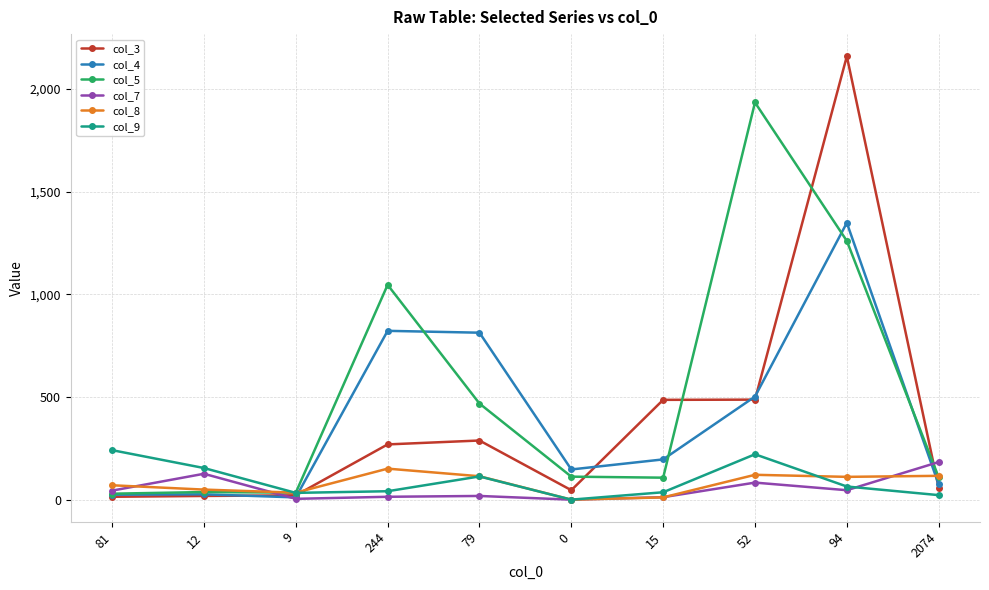

What is the sum of the col_3 values at 94 and 81?

2173